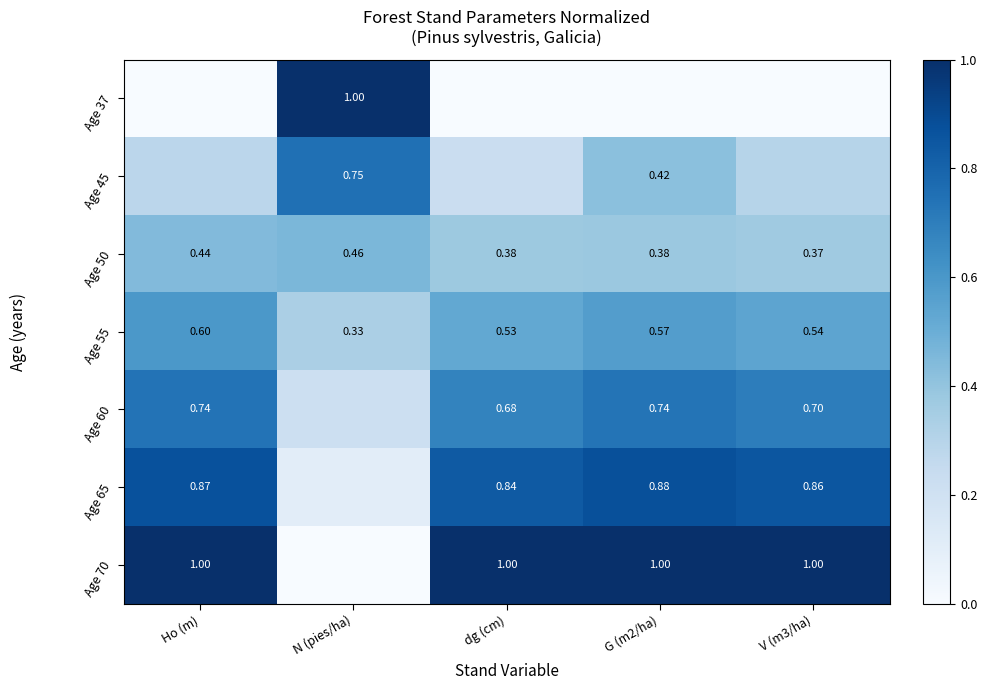

At which label is Age 65 closest to 0?

N (pies/ha)